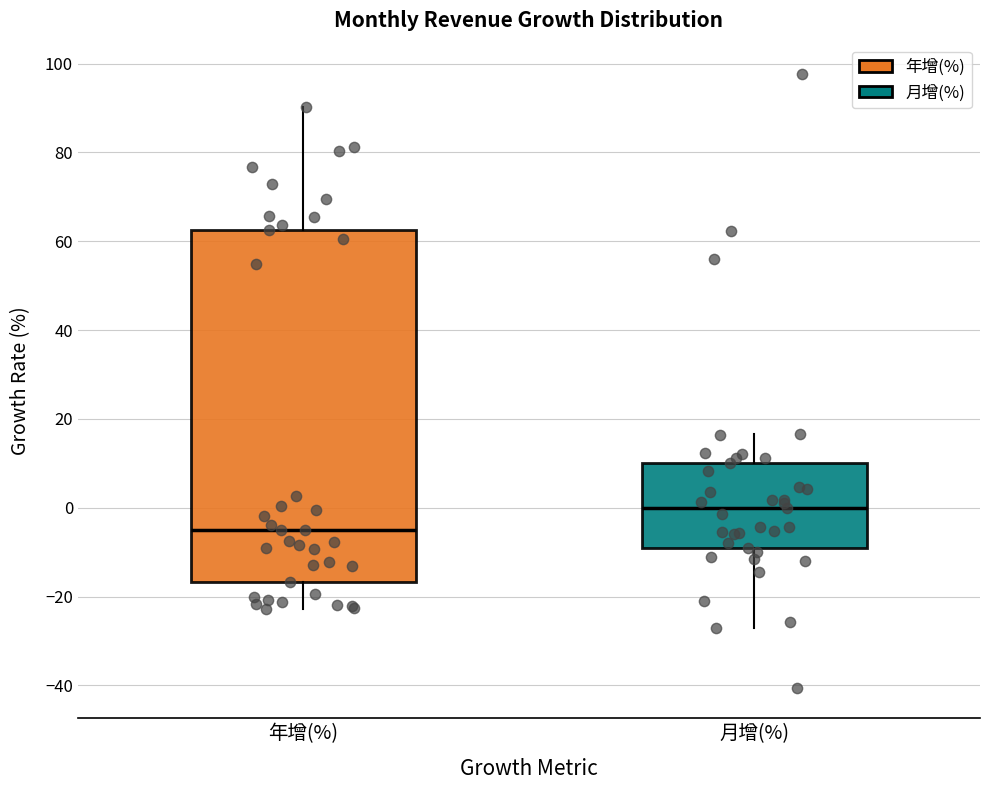

Reading left to right, read every box against the y-axis: the position of its median line, the range the box covers, and the ends of its whiskers. The values are not printed on the chart, so give them approximately, as read against the axis.

年增(%): median -6, box -16 to 62, whiskers -22 to 90
月增(%): median 0, box -10 to 10, whiskers -26 to 16